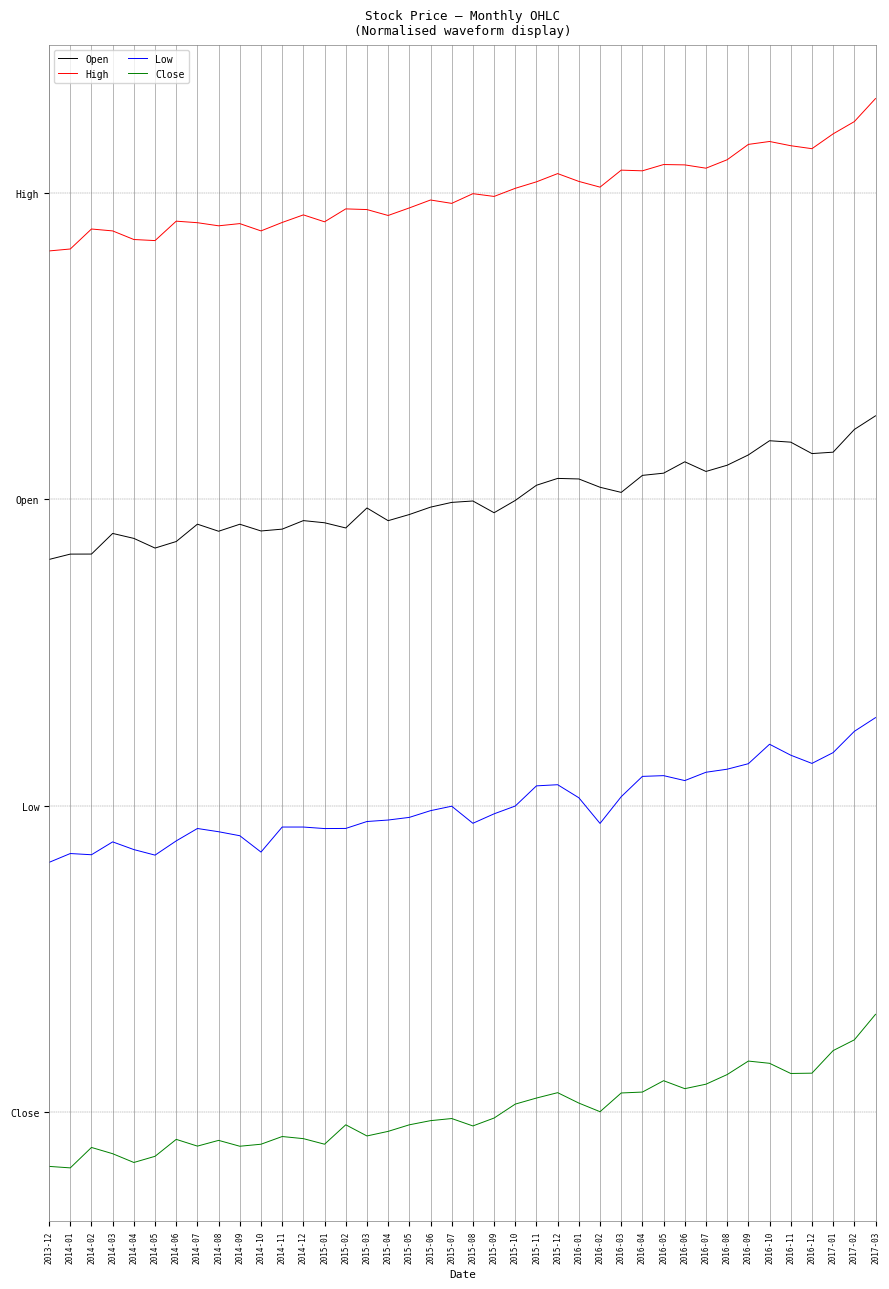

What is the label of the 4th point from the left?

2014-03